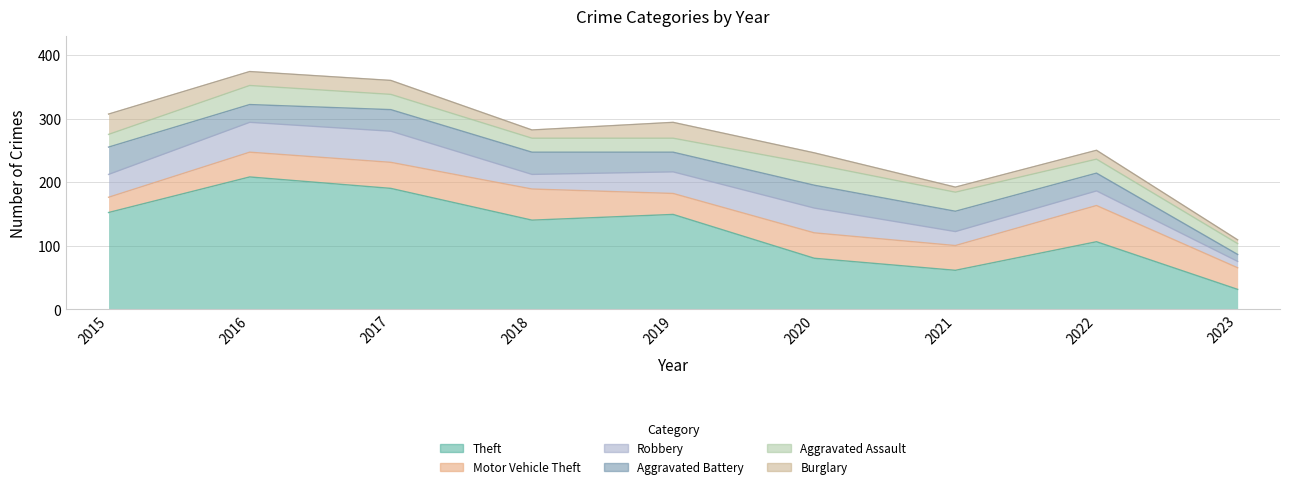

Between 2022 and 2018, which is larger?

2018